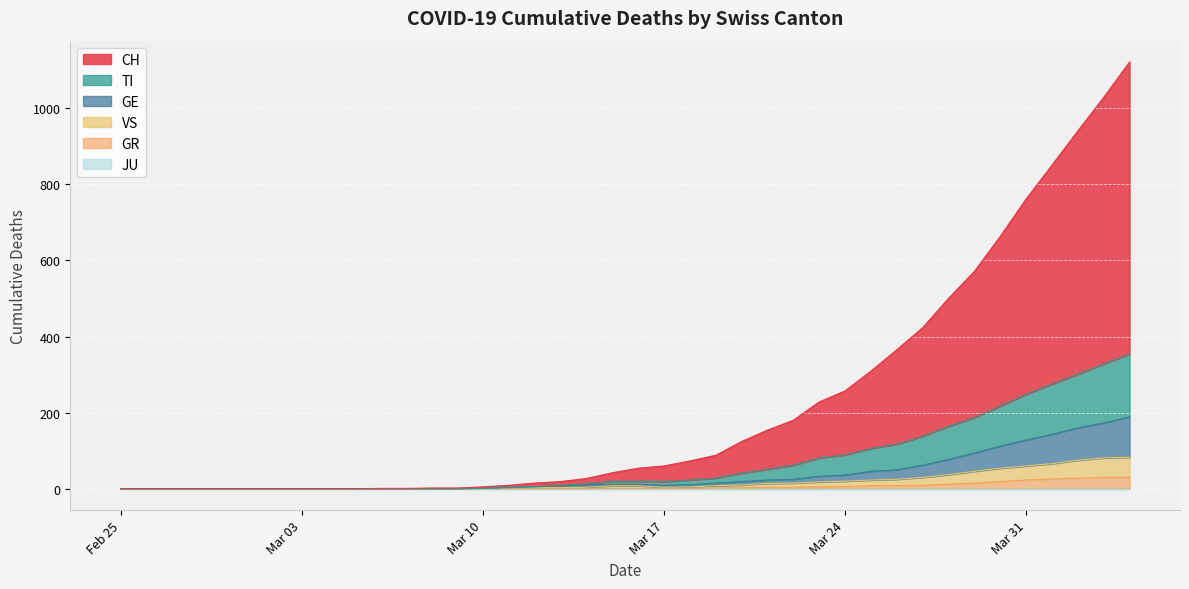

How many values in the GR series exceed 1?

17